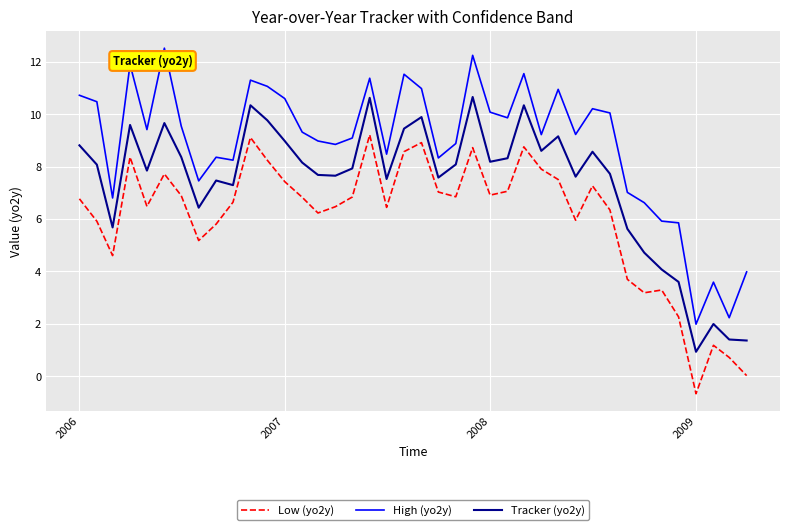

Which series has the largest range (max minus min)?

High (yo2y)